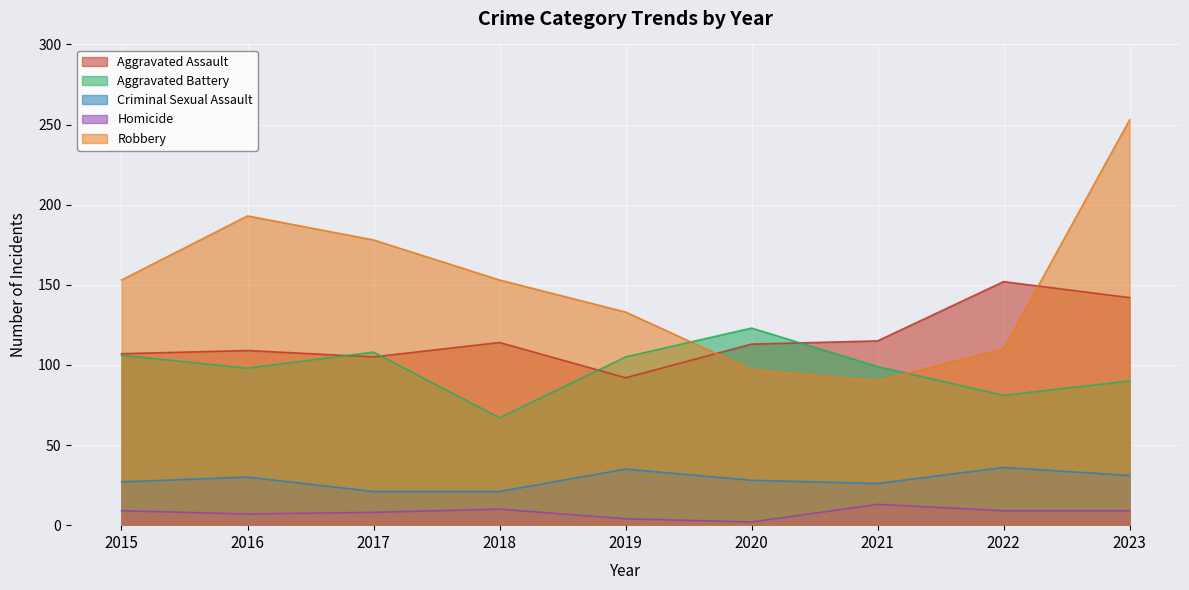

At which label is Aggravated Battery closest to 95?

2016